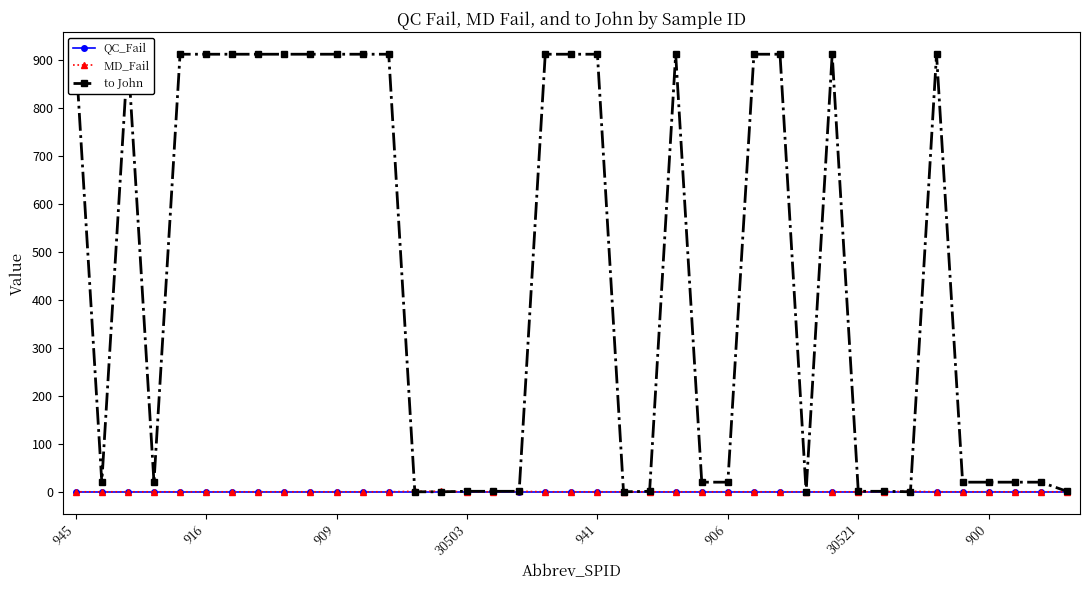

True or false: MD_Fail has more than 0 interior local peaks.

True